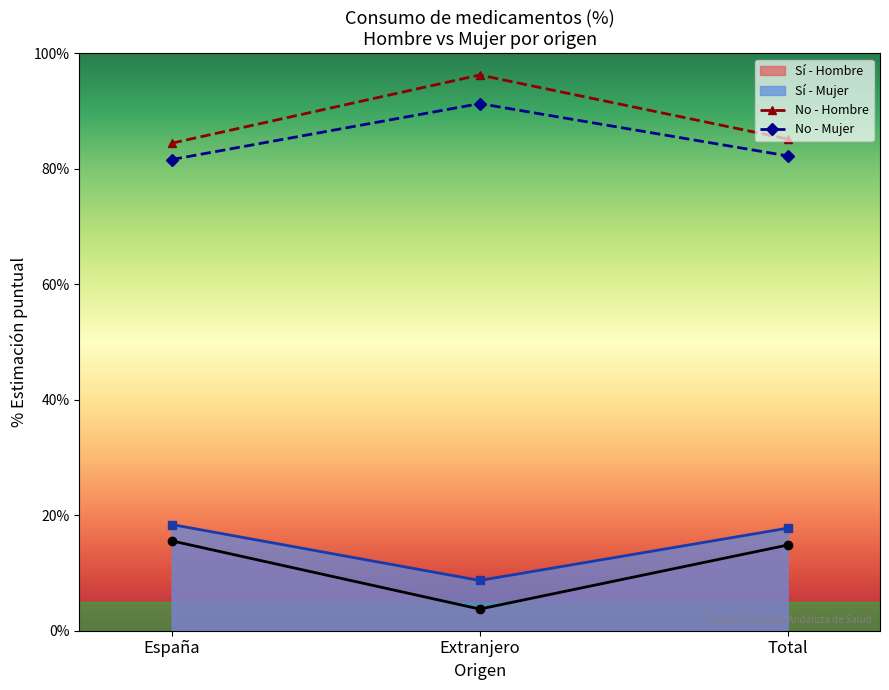

Rank the series by their maximum value, from highest to lowest.

No - Hombre, No - Mujer, Sí - Mujer, Sí - Hombre